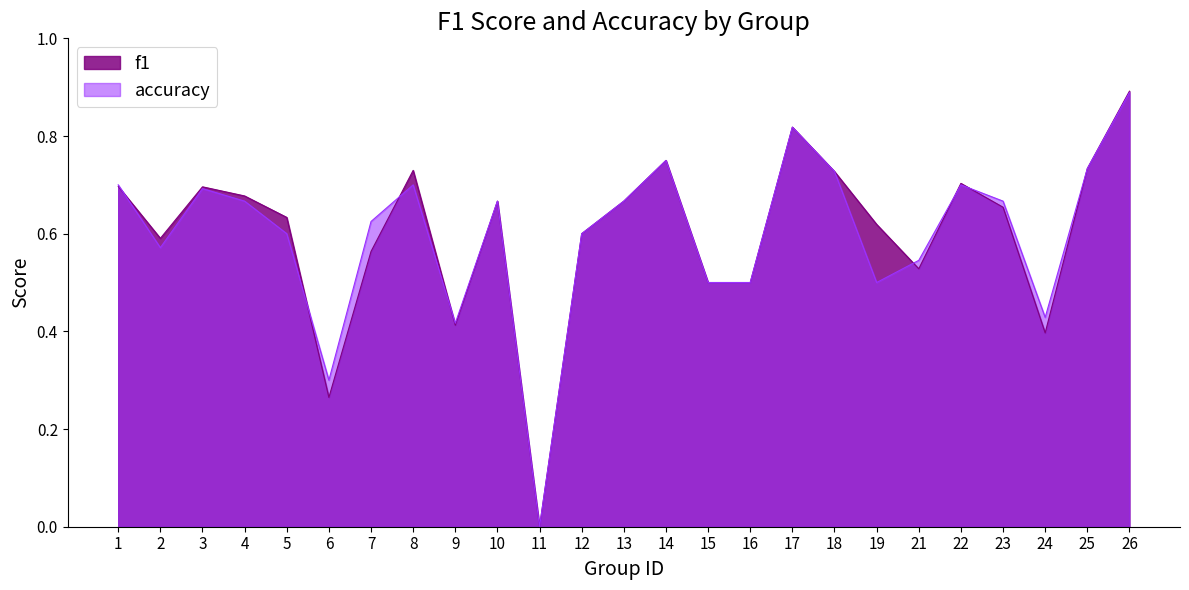

What is the difference between the f1 values at 15 and 3?

0.2